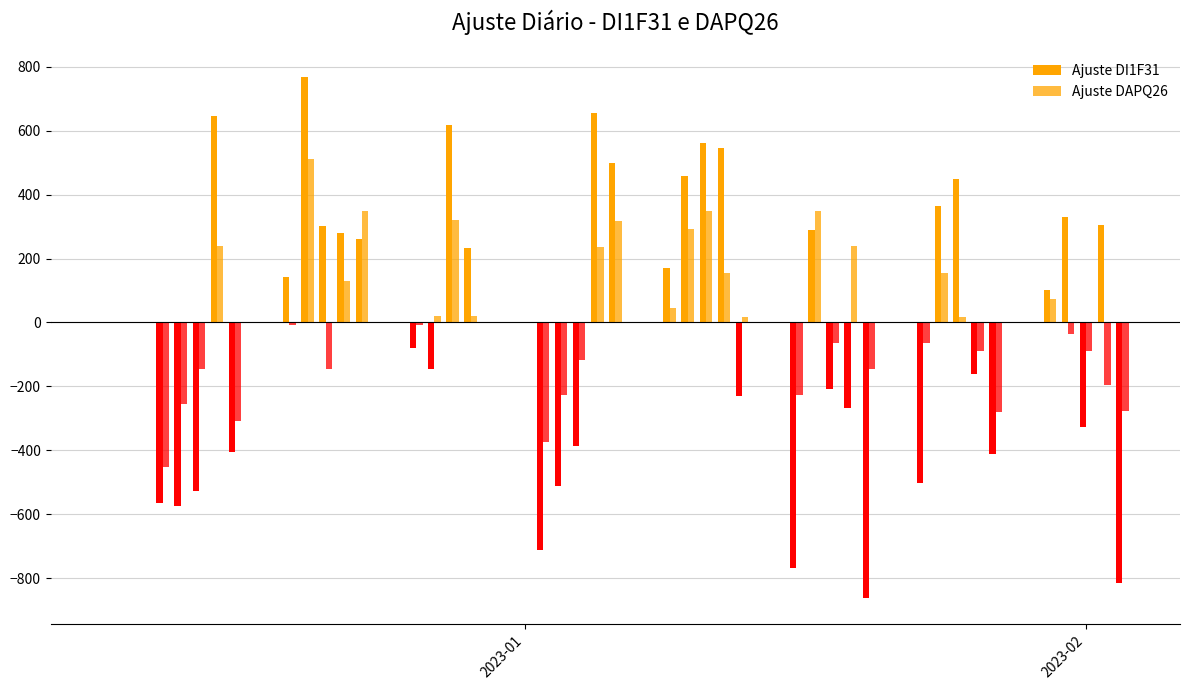

How many series are shown in this chart?

2